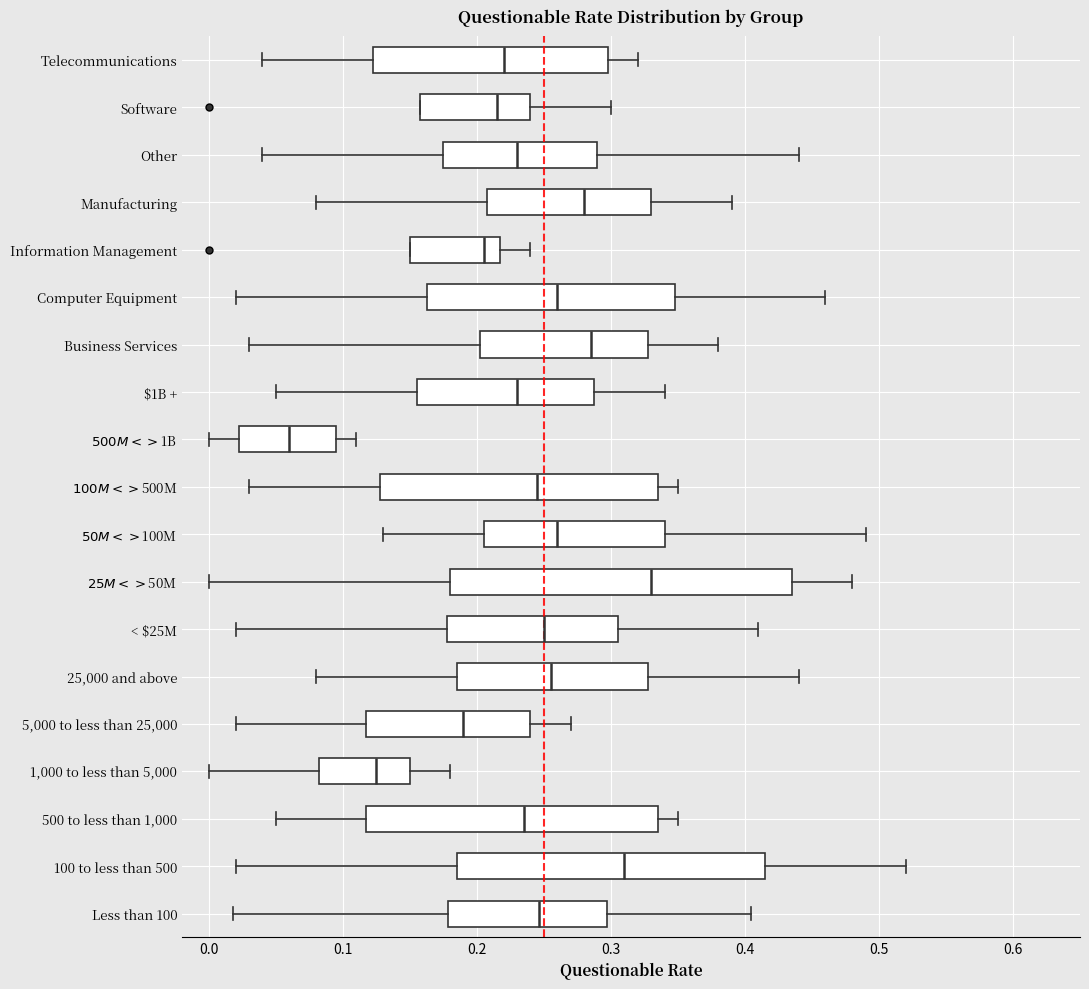

Comparing the boxes themselves (not the whiskers), which one is the widest?

$25M < > $50M